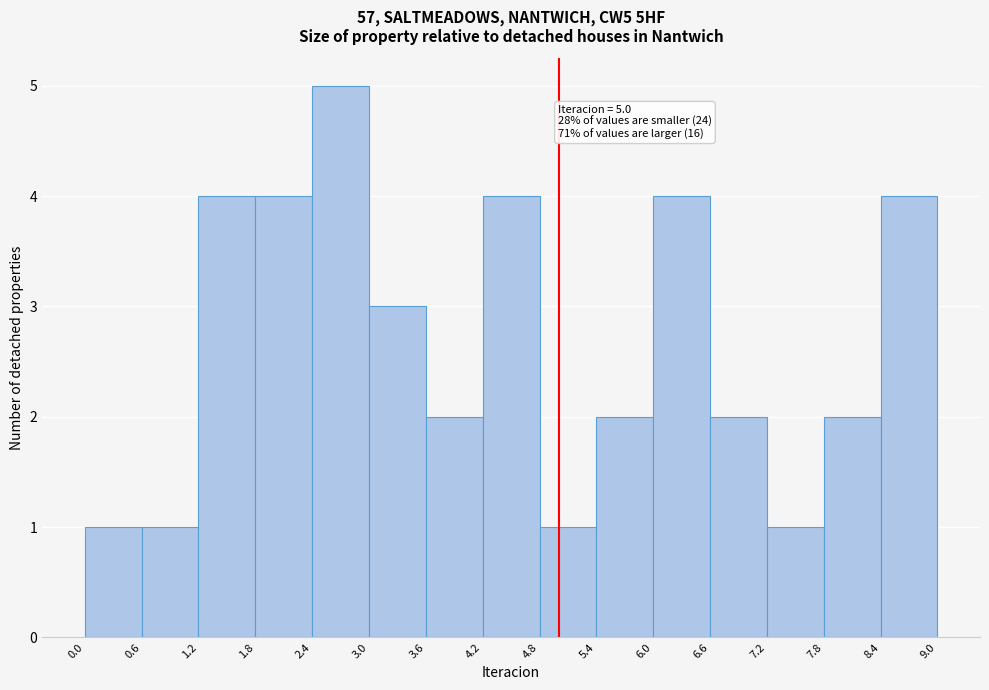

Over which range of the x-axis is the bar tallest?

2.4 to 3.0